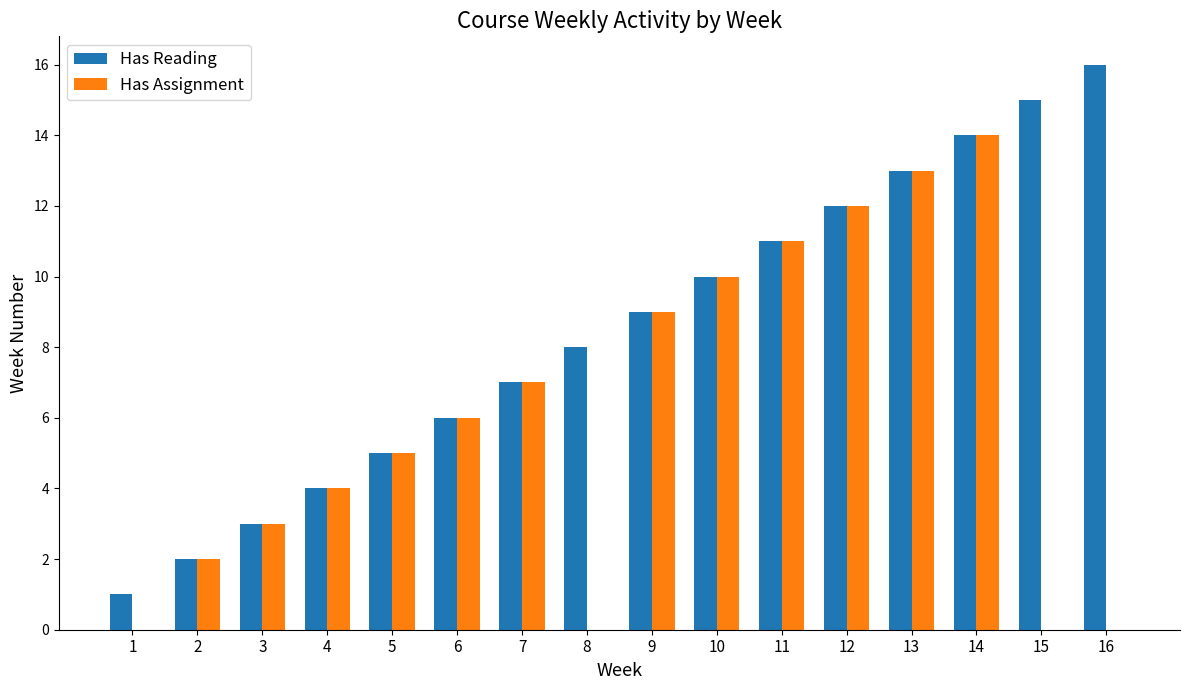

What is the sum of the Has Assignment values at 13 and 8?

13